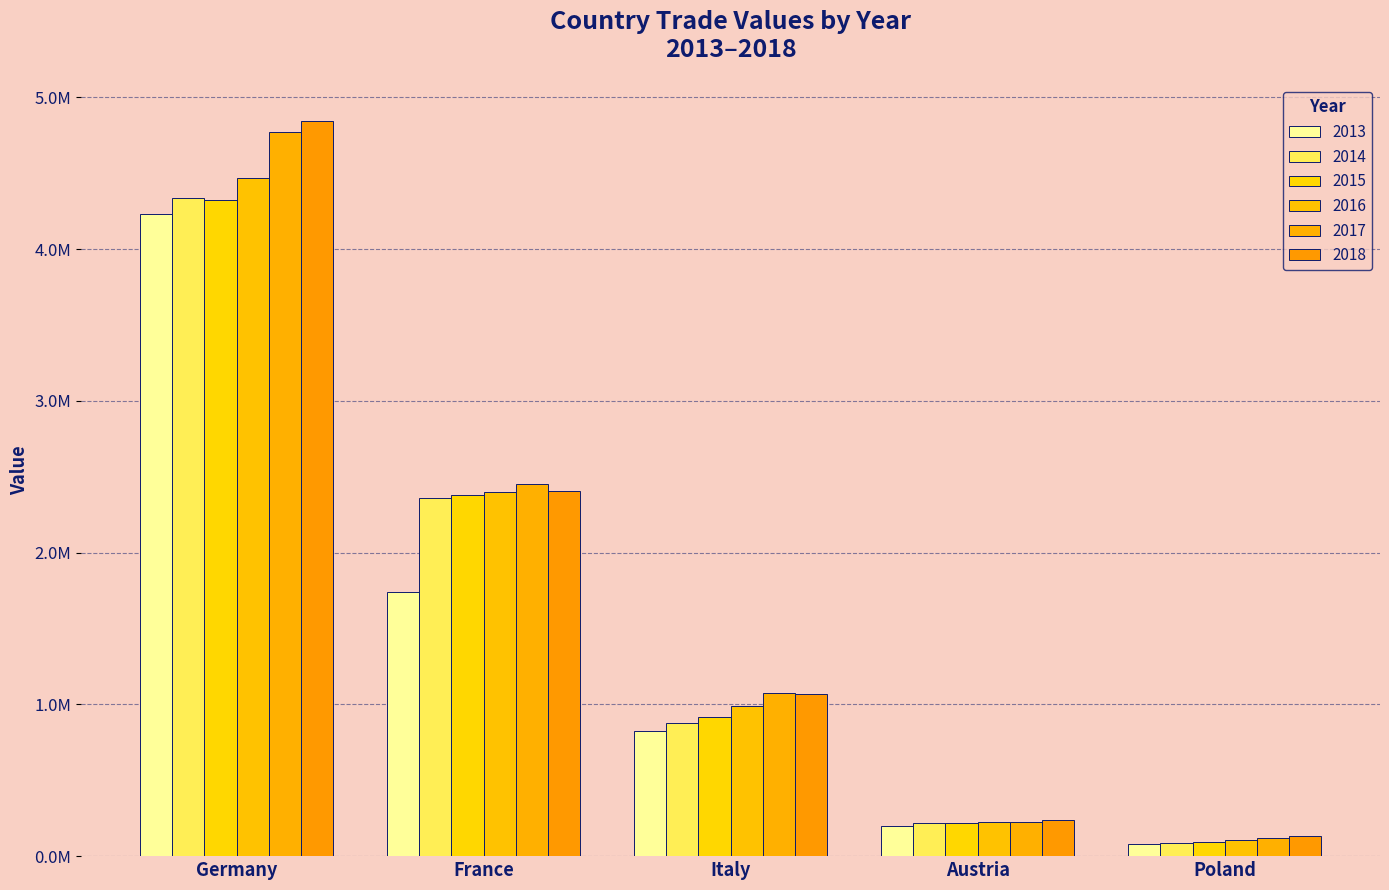

Are the bars grouped side by side (vs. stacked)?

Yes